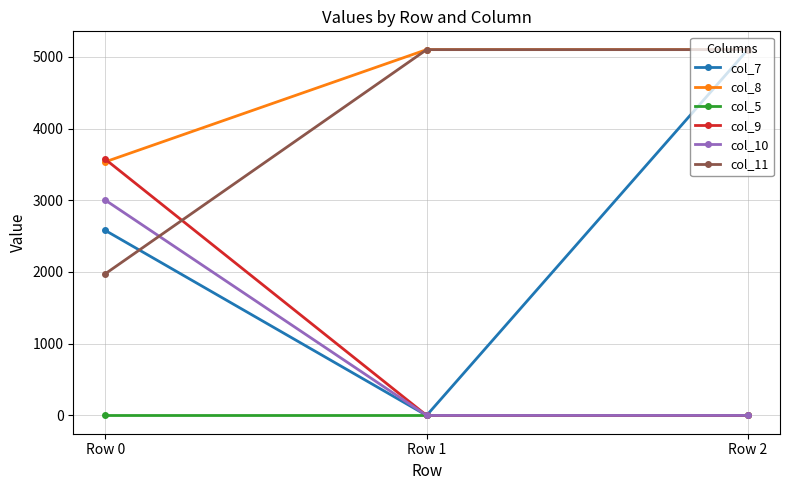

Is the value of col_10 at Row 1 greater than the value of col_11 at Row 0?

No